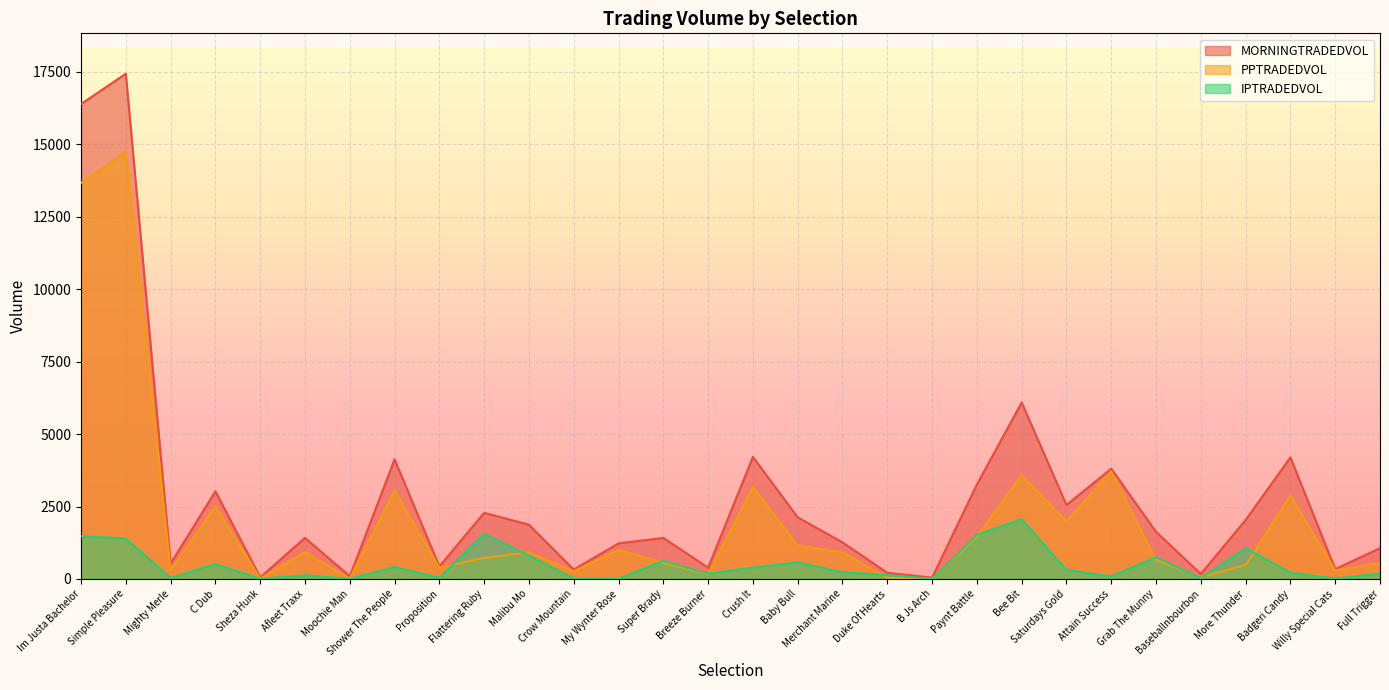

How many lines are shown in the chart?

3